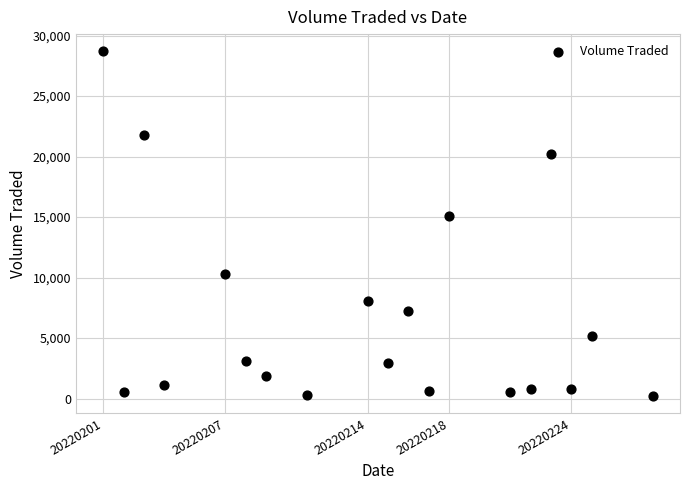

What Y value in the scatter plot is closest to 14450?

15100